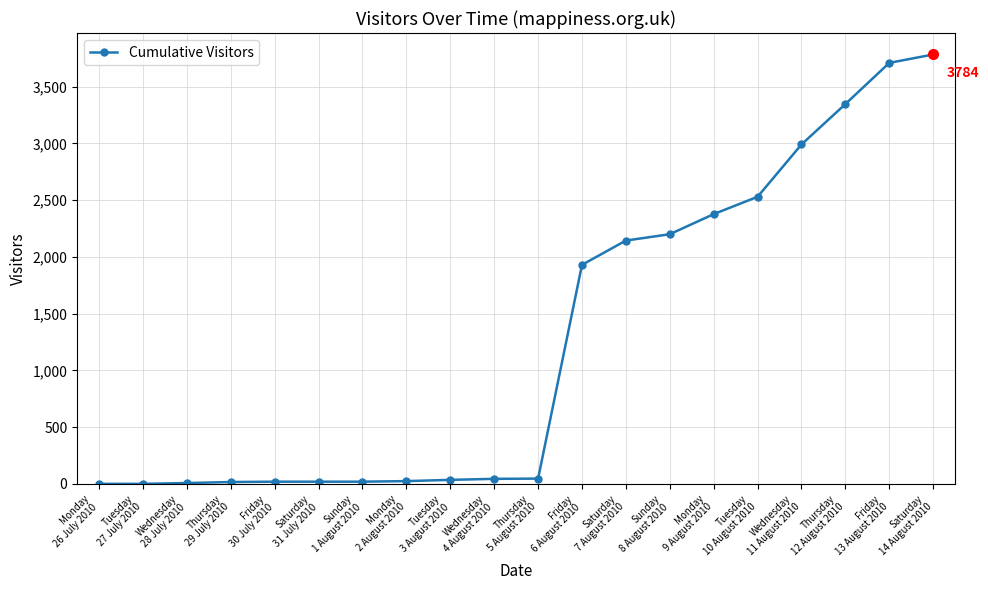

What is the average value?

1262